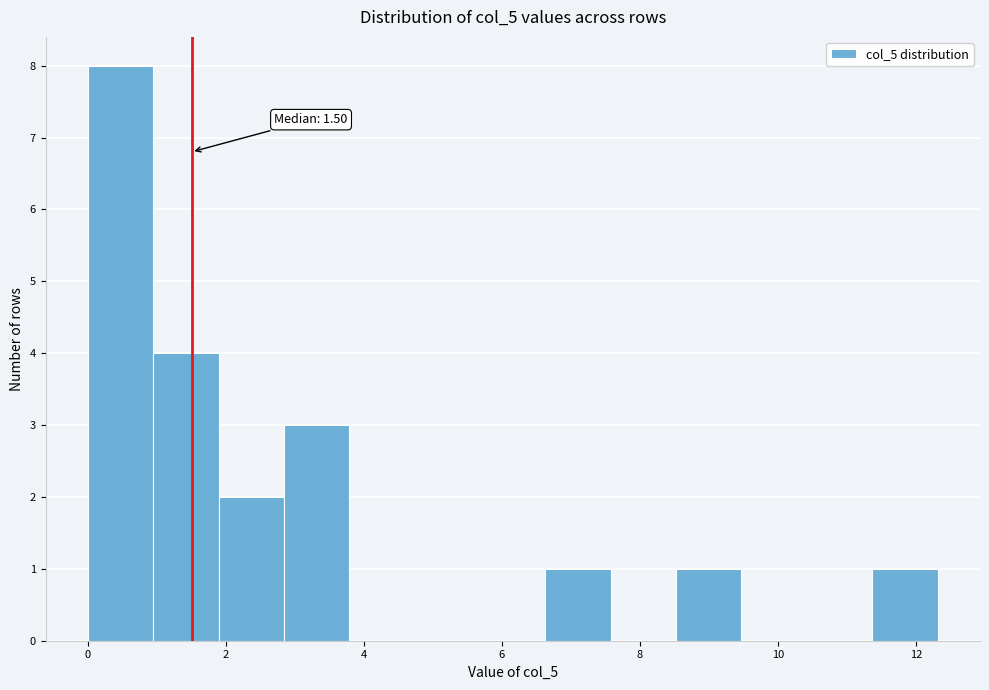

Over which range of the x-axis is the bar tallest?

0.0 to 1.0